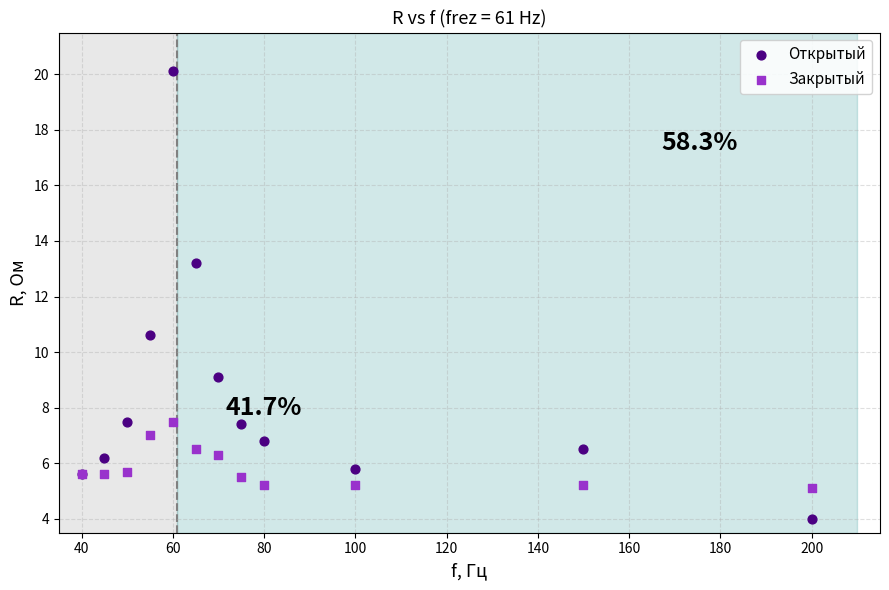

Across all series, what Y value is closest to 12?

13.2